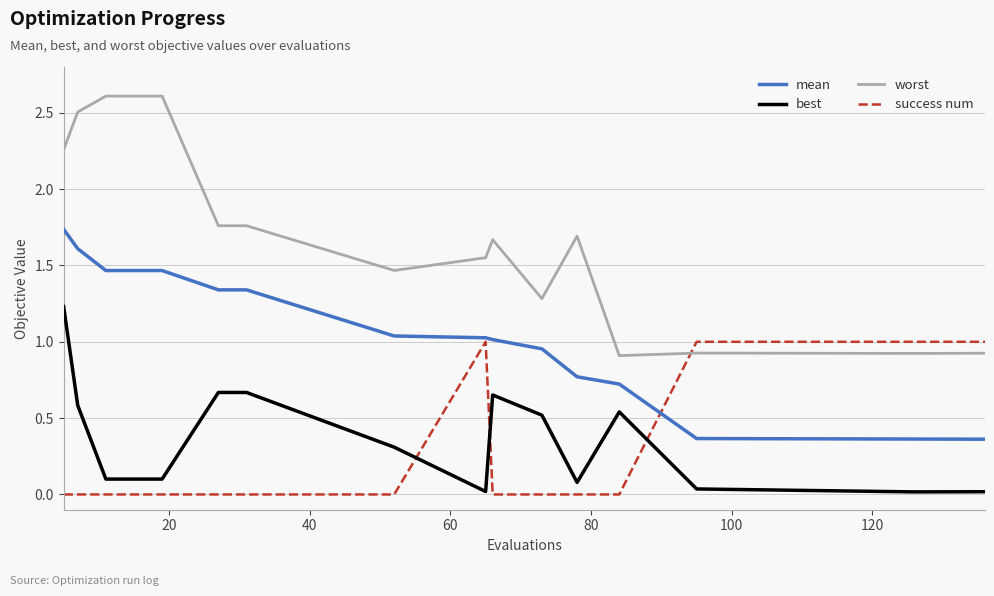

What are all the series names shown in the legend?

mean, best, worst, success num